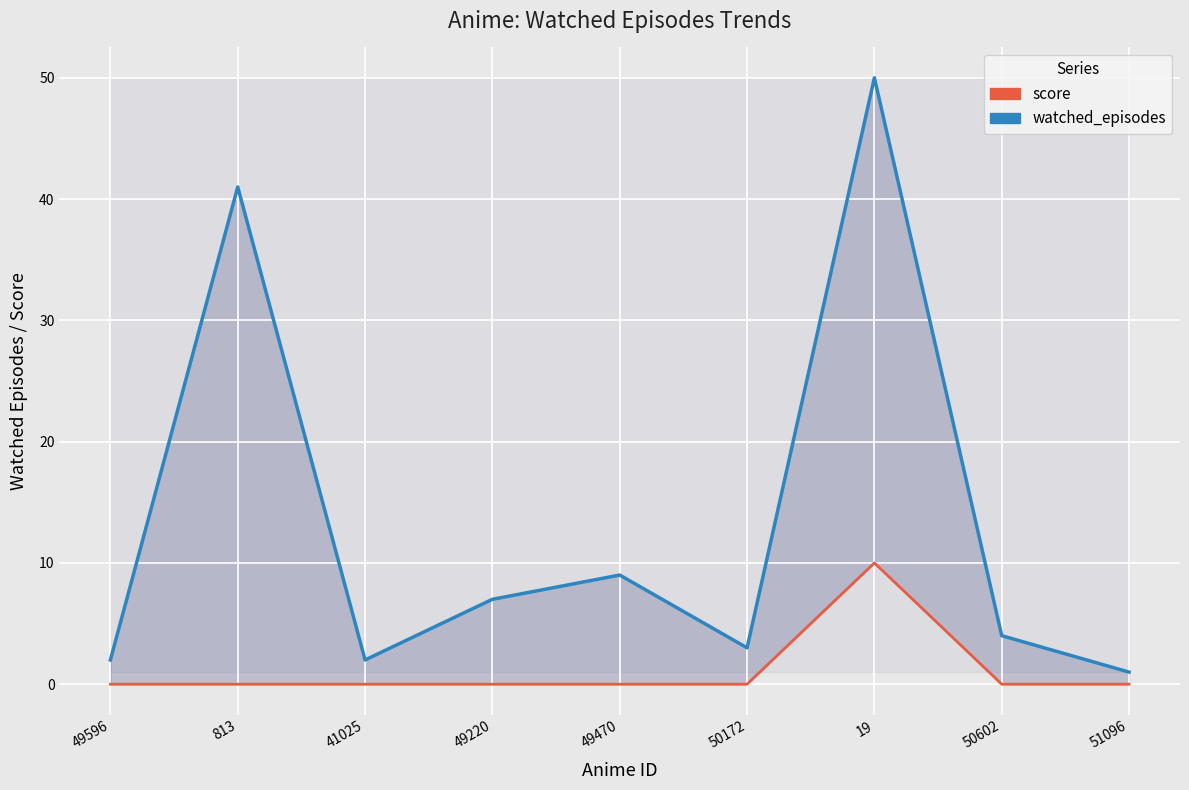

True or false: score and watched_episodes cross at least once.

False